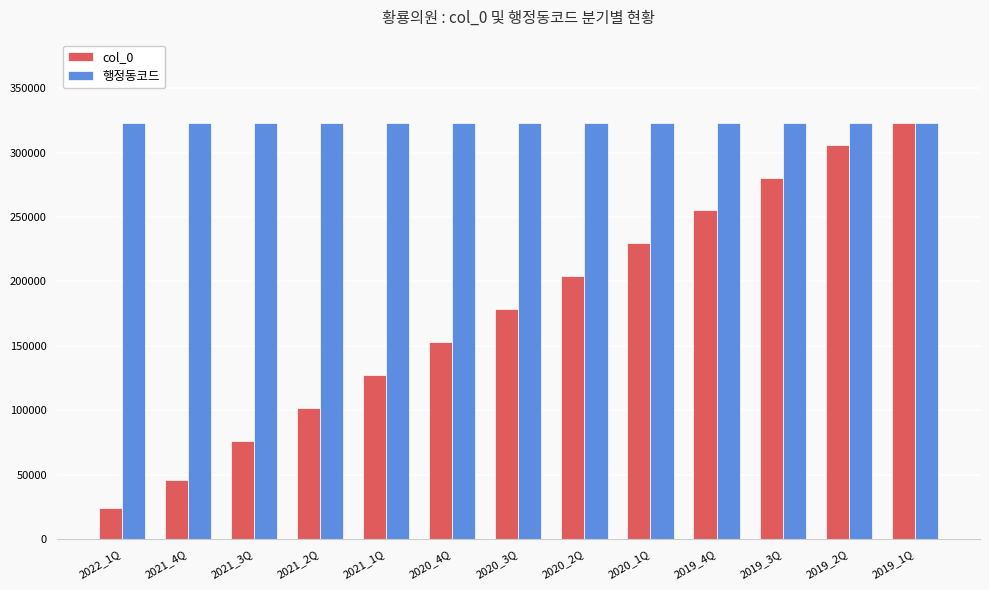

What is the sum of the 행정동코드 values at 2022_1Q and 2019_1Q?

646344